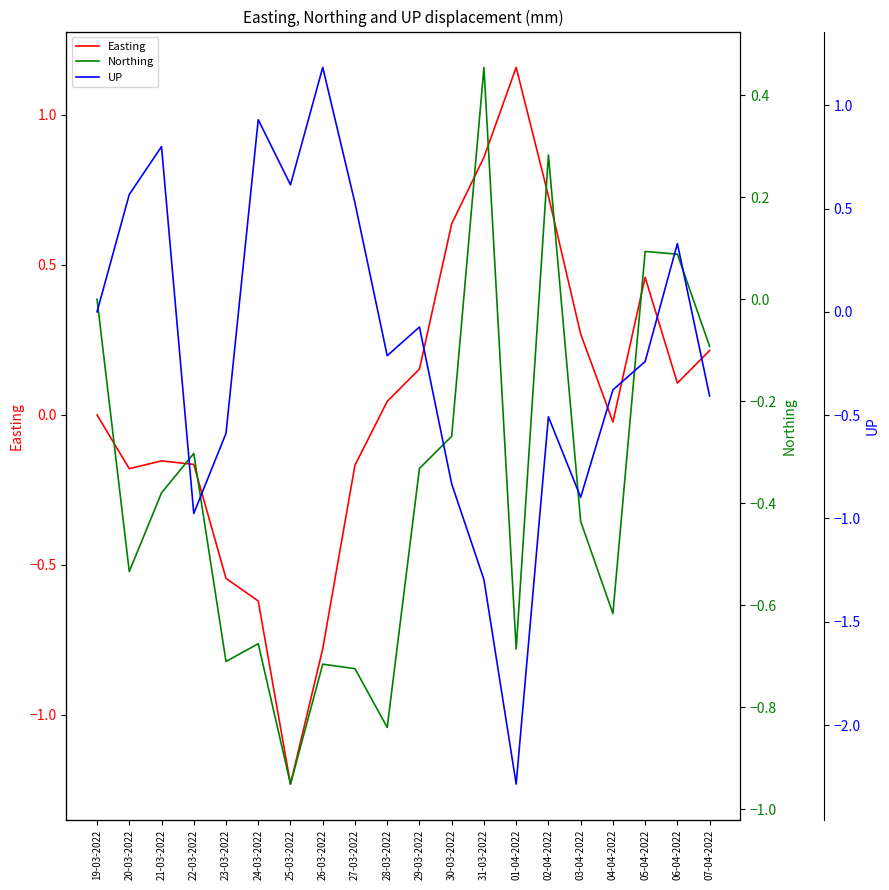

What is the label of the 6th point from the right?

02-04-2022